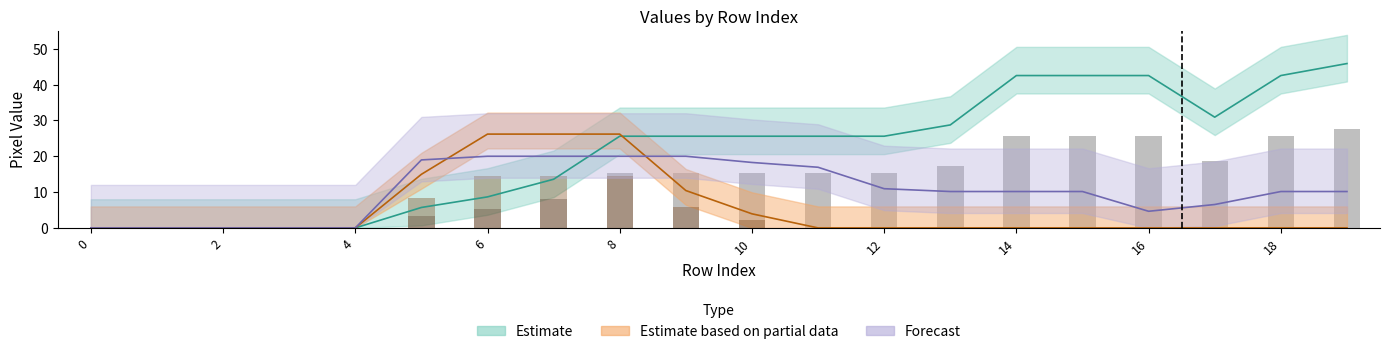

True or false: col_16 has a value of 6.0 at 7.

False